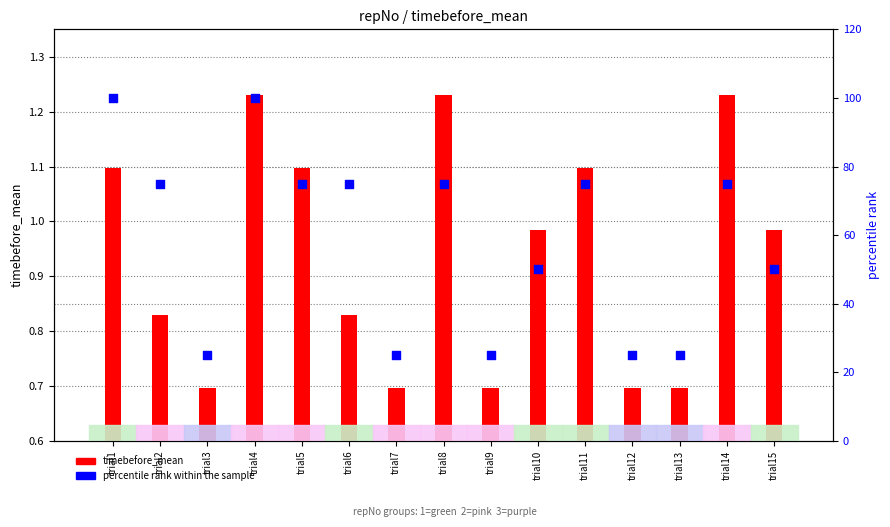

Which series reaches the maximum Y coordinate?

percentile rank within the sample